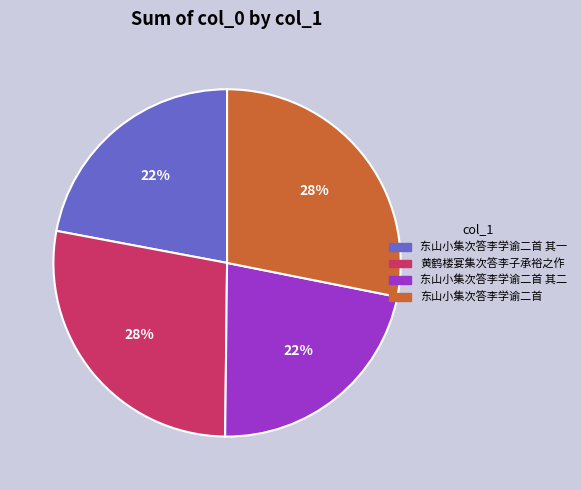

Count the number of slices in the pie.

4